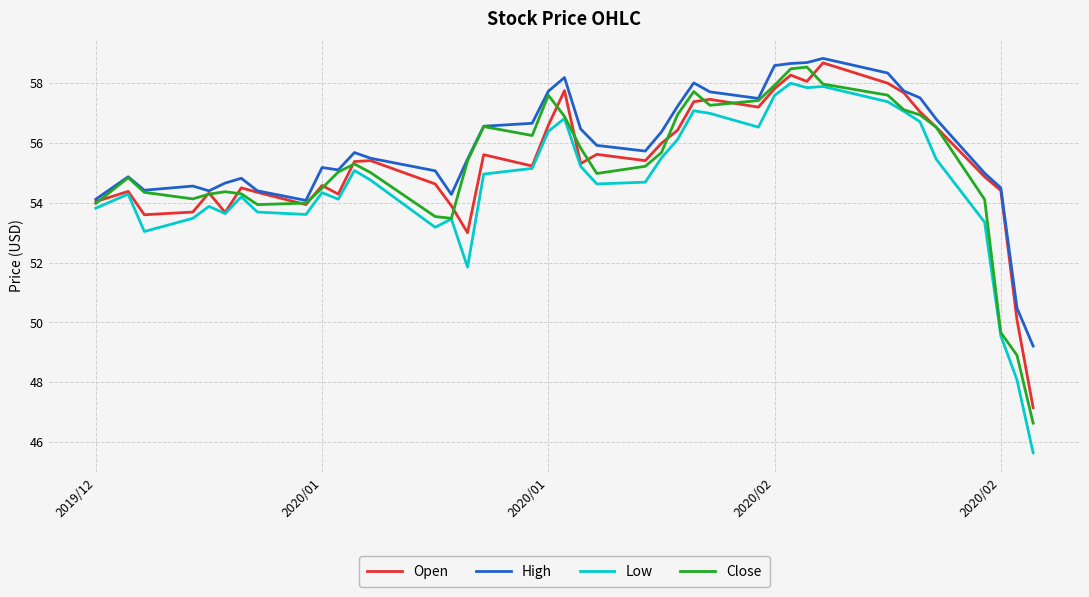

What is the maximum value for Open?

58.7